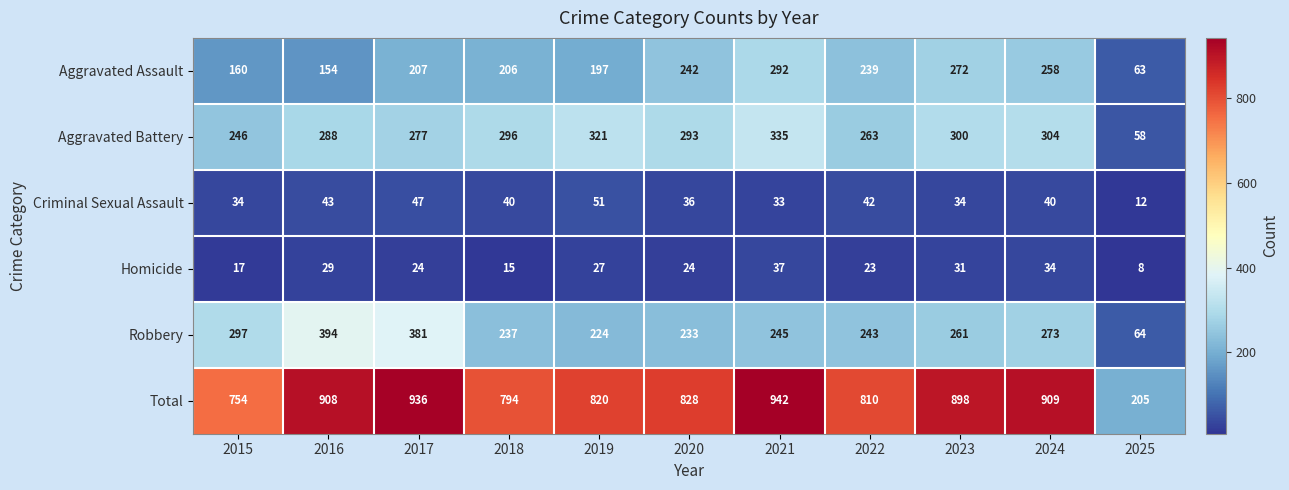

Rank the series by their maximum value, from highest to lowest.

Total, Robbery, Aggravated Battery, Aggravated Assault, Criminal Sexual Assault, Homicide